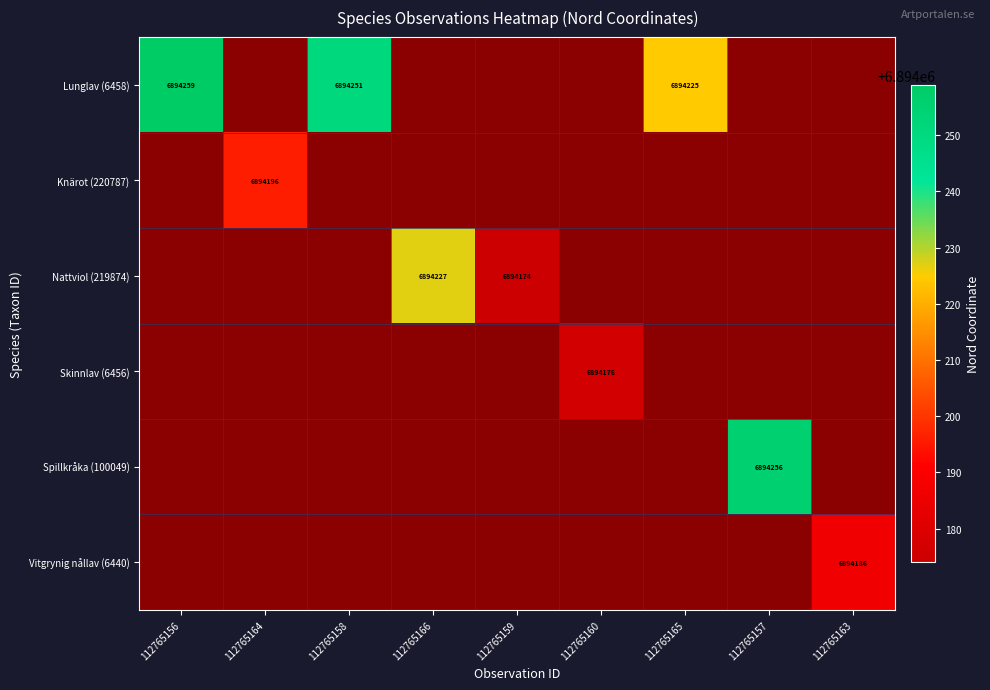

Count the number of categories in the chart.

9